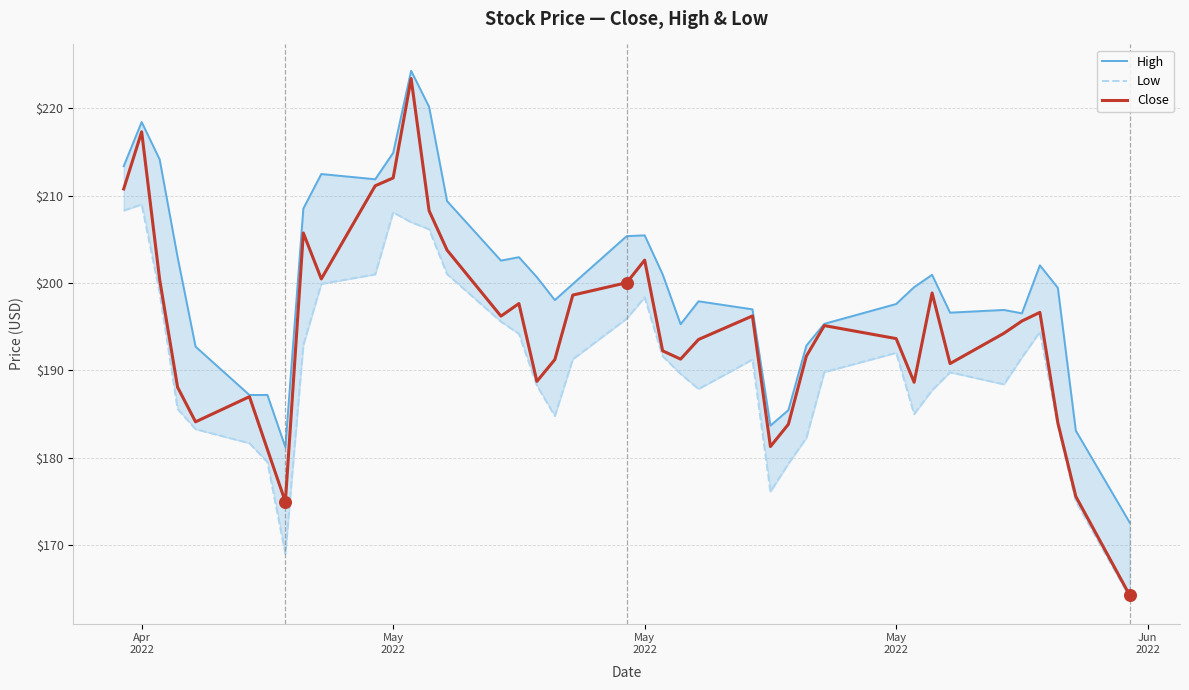

Which series has the largest total across all categories?

High